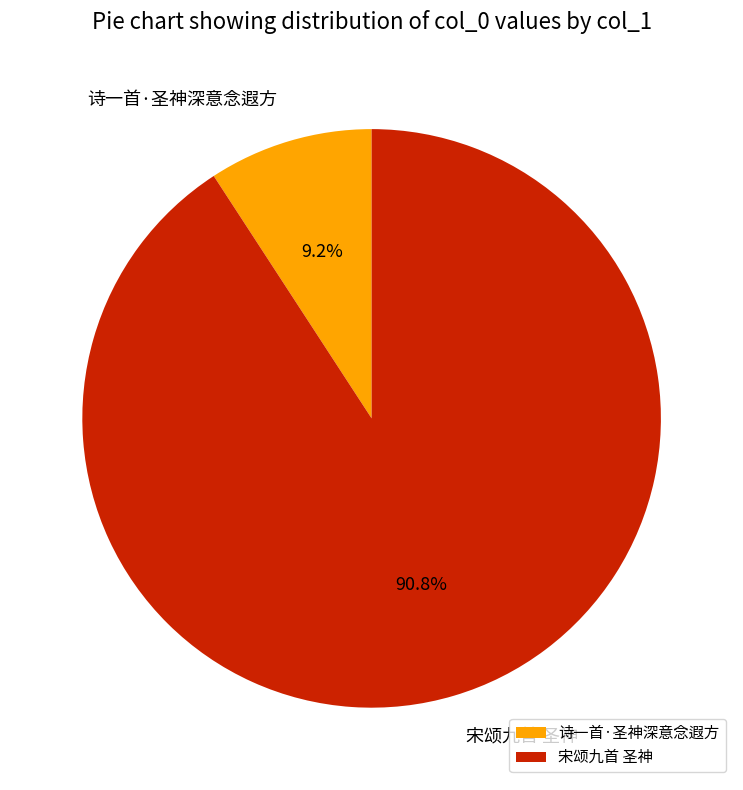

Which slice represents more than half of the pie?

宋颂九首 圣神